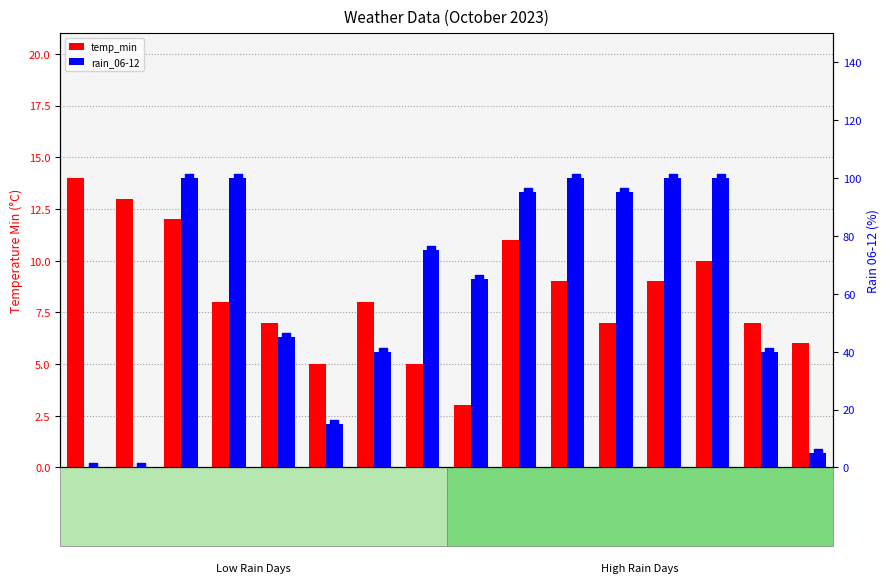

Is the value of rain_06-12 at 10-26 greater than the value of temp_min at 10-29?

Yes